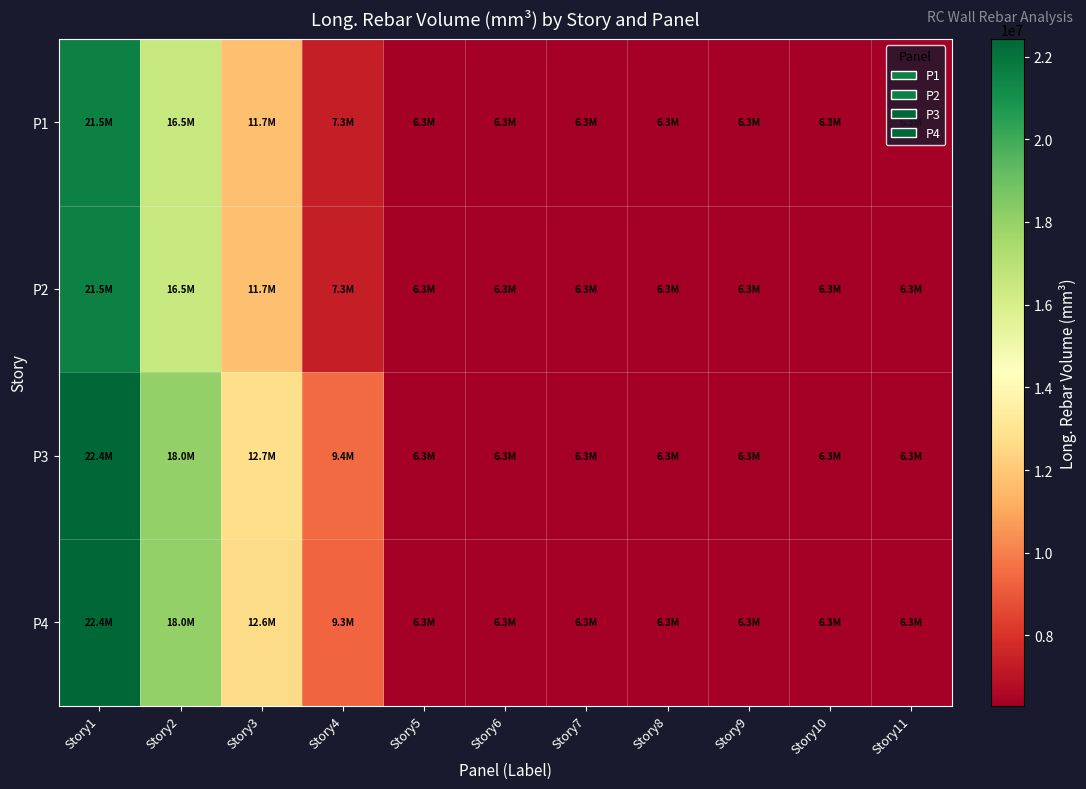

At how many categories does at least one series exceed 17470923?

2